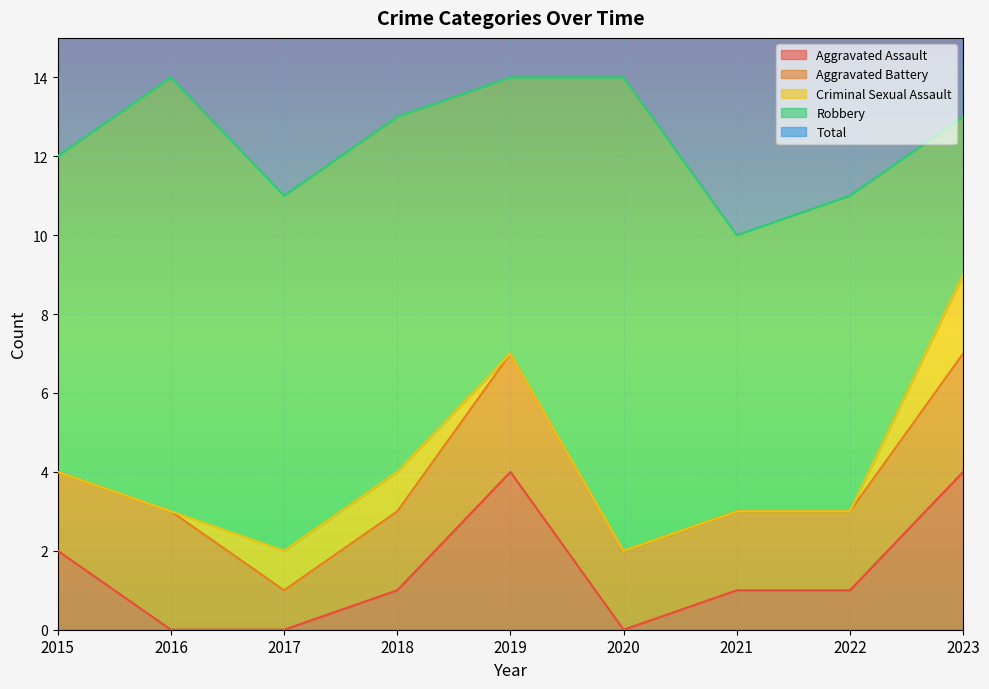

How many categories are shown in the chart?

9